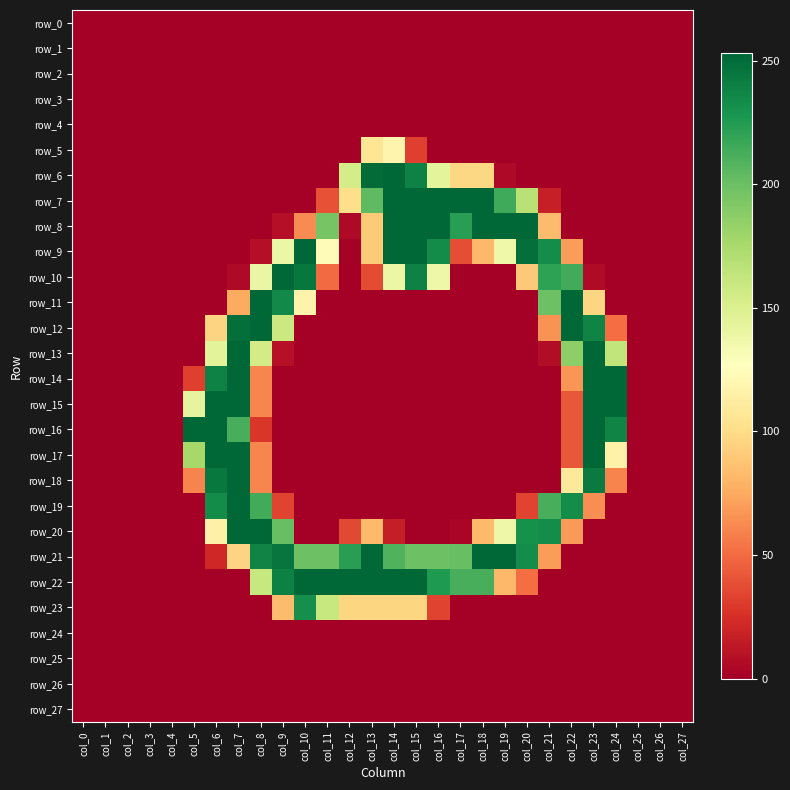

Rank the categories by row_12 value from lowest to highest.

col_0, col_1, col_2, col_3, col_4, col_5, col_10, col_11, col_12, col_13, col_14, col_15, col_16, col_17, col_18, col_19, col_20, col_25, col_26, col_27, col_24, col_21, col_6, col_9, col_23, col_7, col_8, col_22